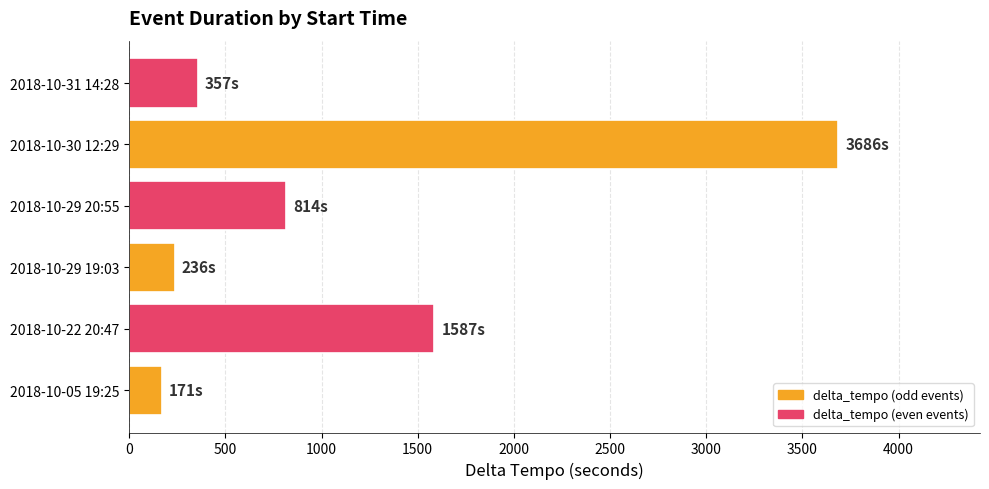

Rank the categories by value from highest to lowest.

2018-10-30 12:29, 2018-10-22 20:47, 2018-10-29 20:55, 2018-10-31 14:28, 2018-10-29 19:03, 2018-10-05 19:25